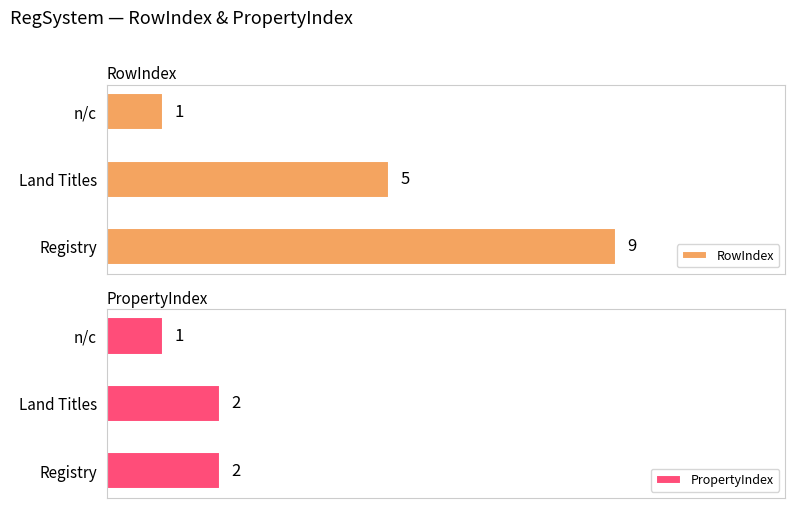

Which series has the largest total across all categories?

RowIndex